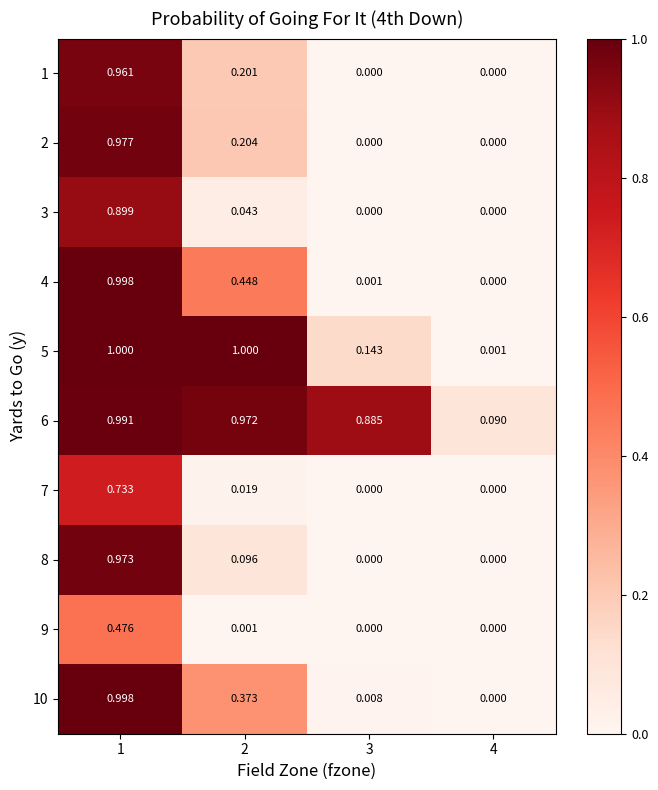

Is the value of 3 at 1 greater than the value of 2 at 1?

No